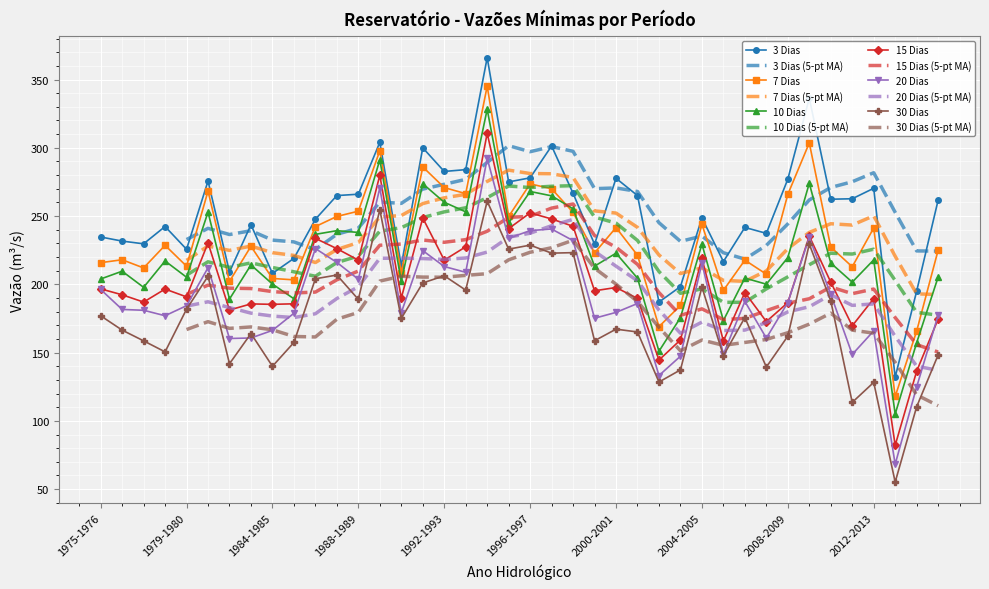

Between 1992-1993 and 1984-1985, which is larger?

1992-1993